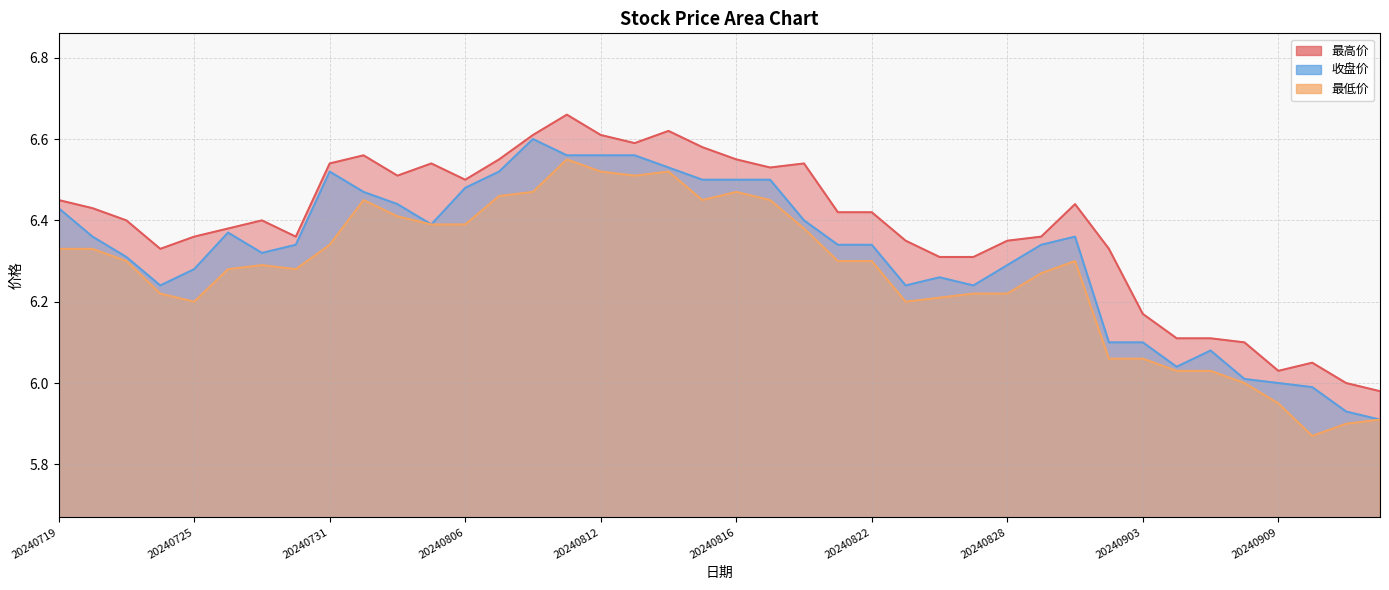

What is the value of the 最低价 point at the 11th from the left?

6.4